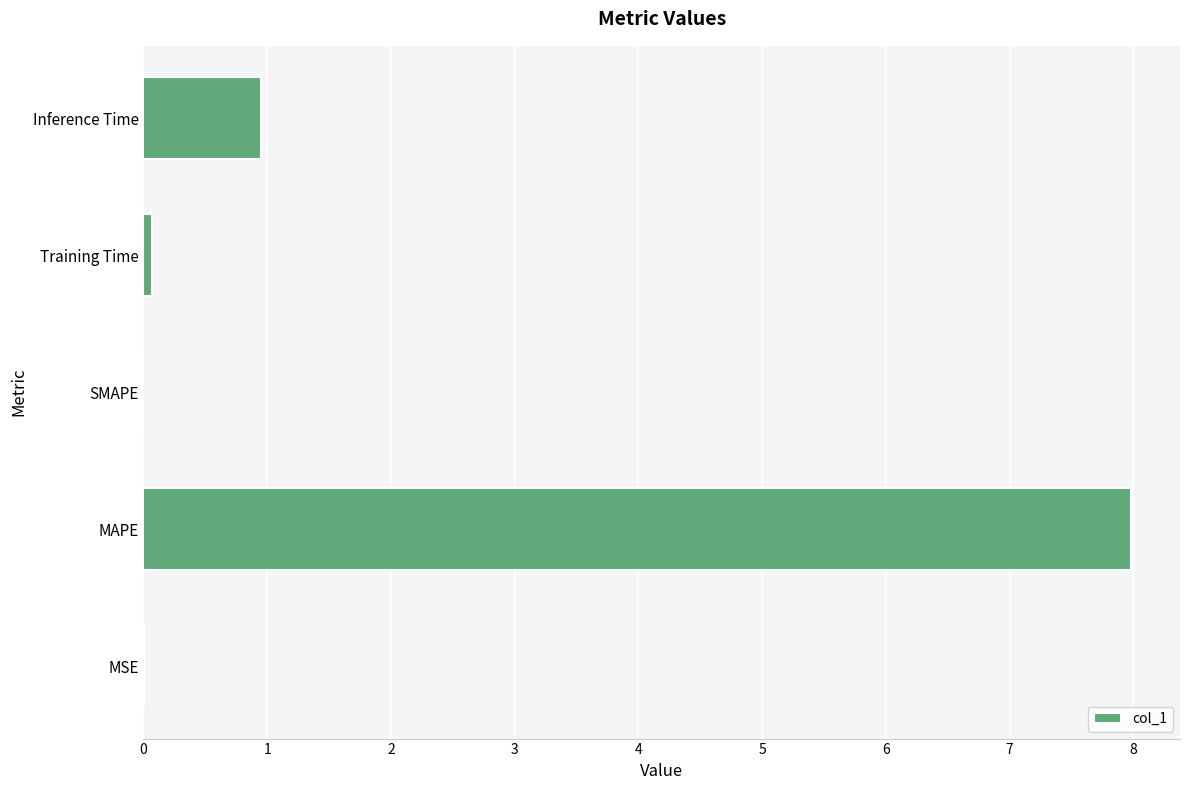

What is the change in value from SMAPE to Inference Time?

+1.0